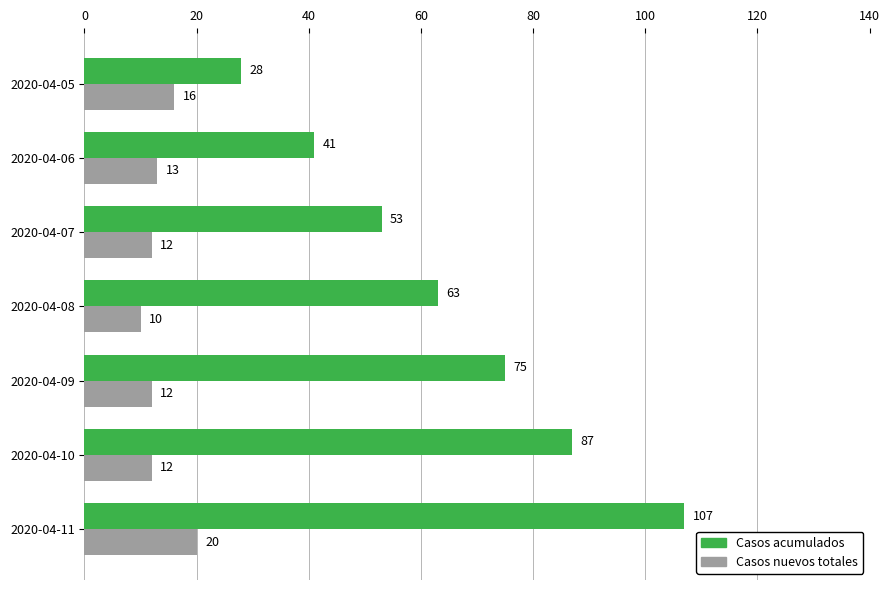

How many series are shown in this chart?

2